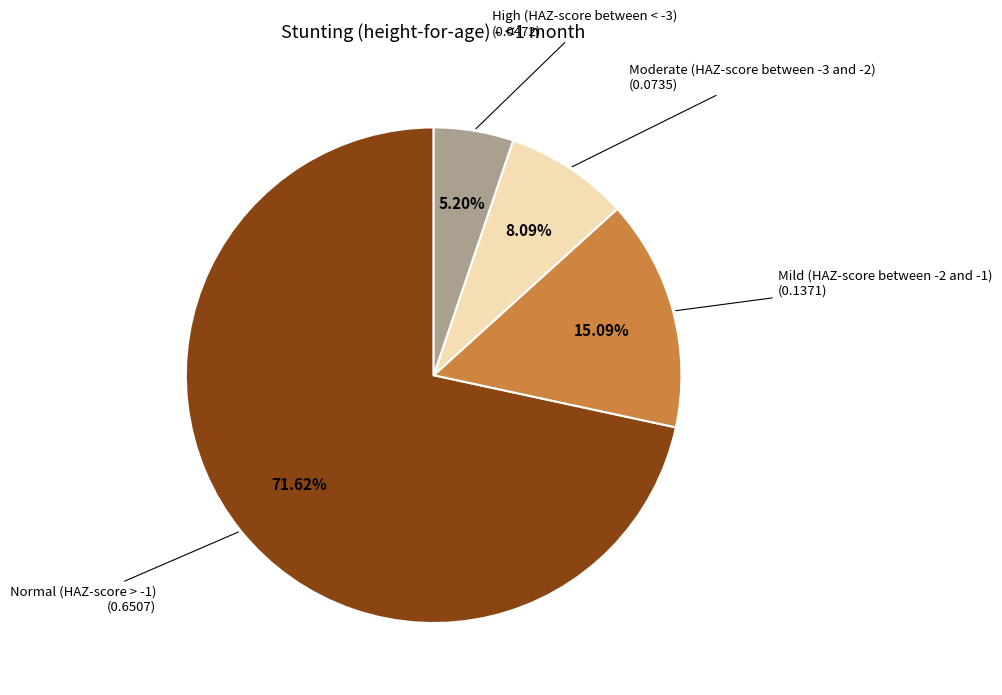

To the nearest percent, what is the difference between the Moderate (HAZ-score between -3 and -2) and Mild (HAZ-score between -2 and -1) slice percentages?

7%